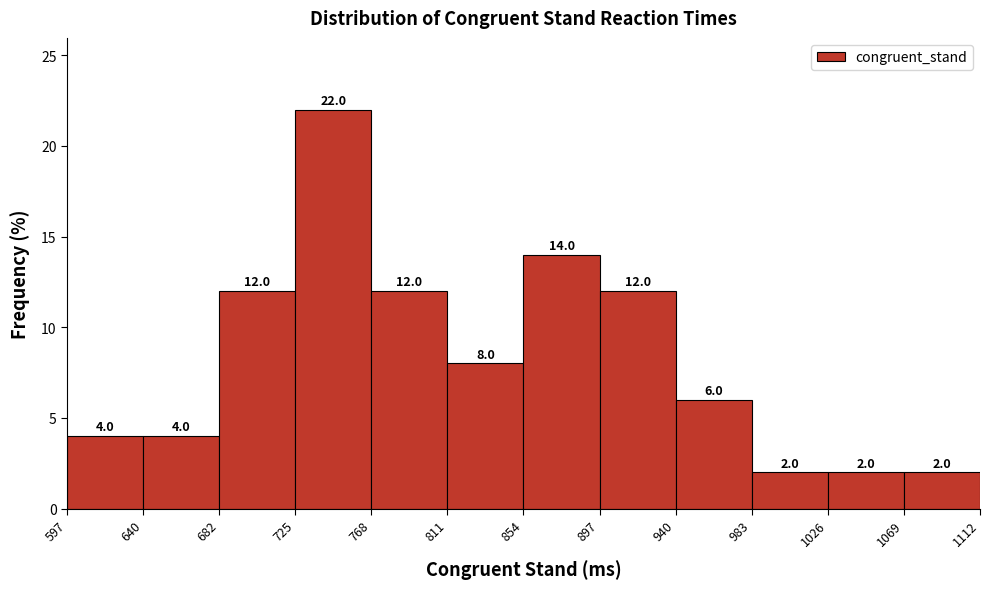

Over which range of the x-axis is the bar tallest?

725 to 768